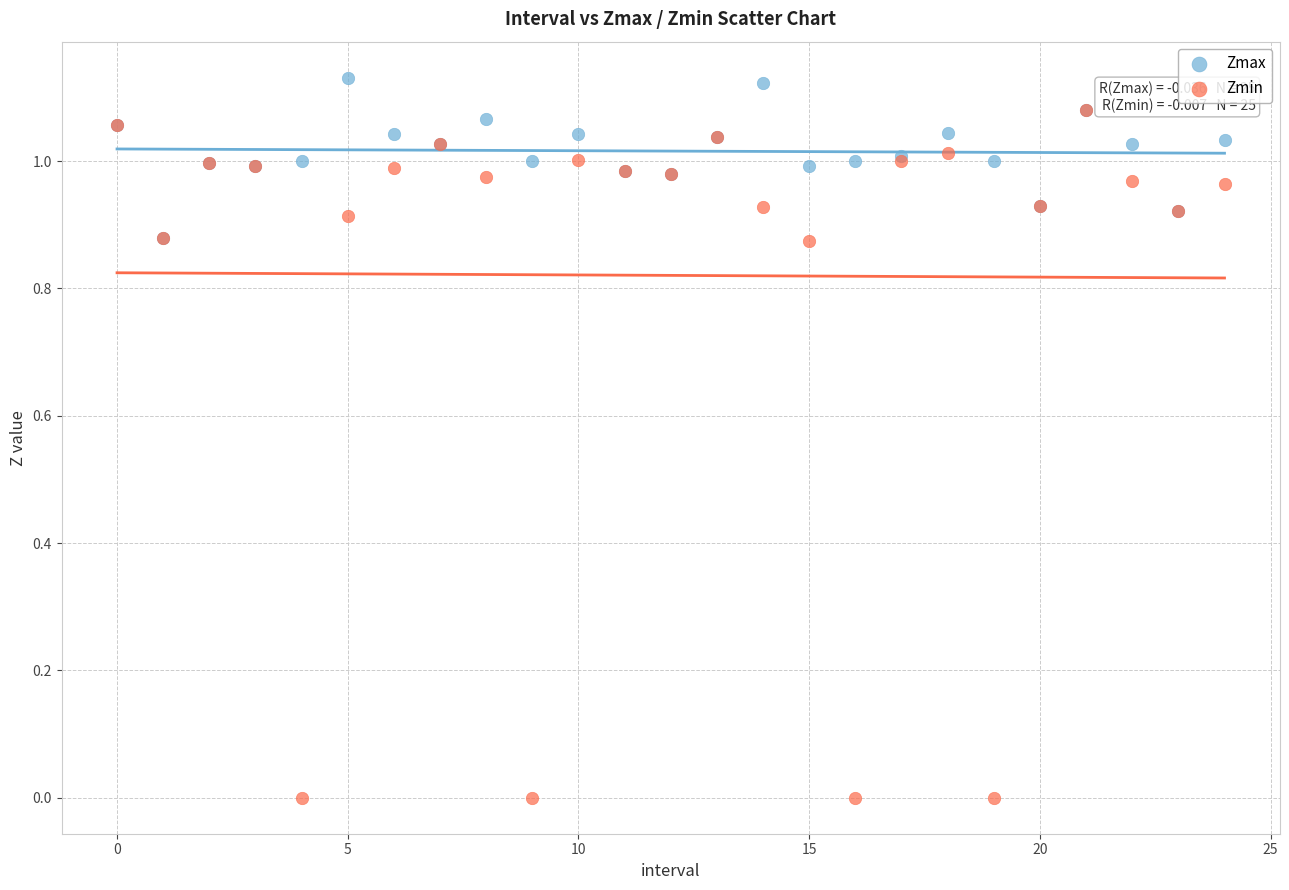

What are all the series names shown in the legend?

Zmax, Zmin